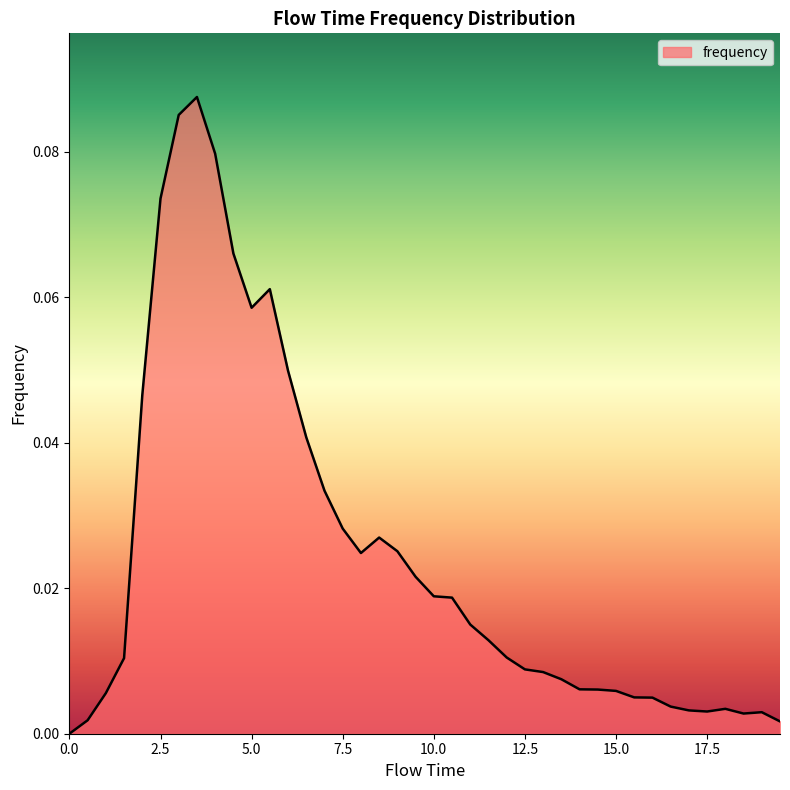

How many categories are shown in the chart?

40